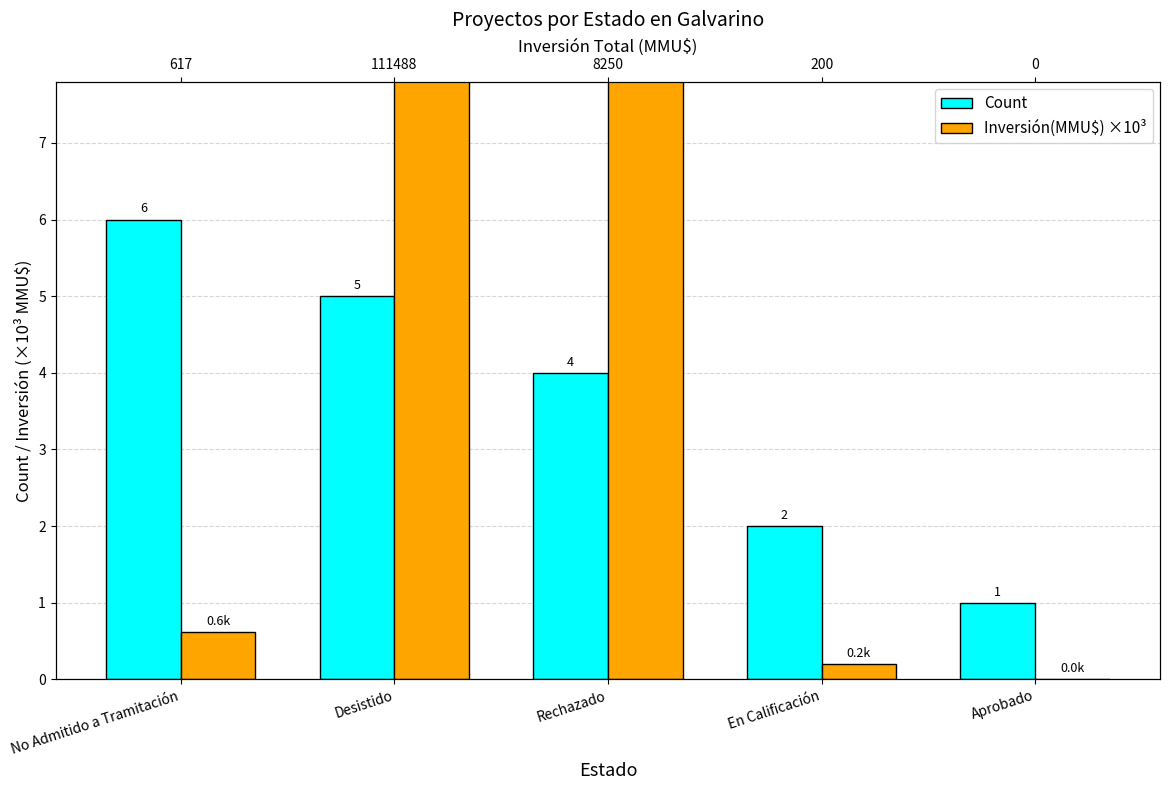

At how many categories does at least one series exceed 17?

1